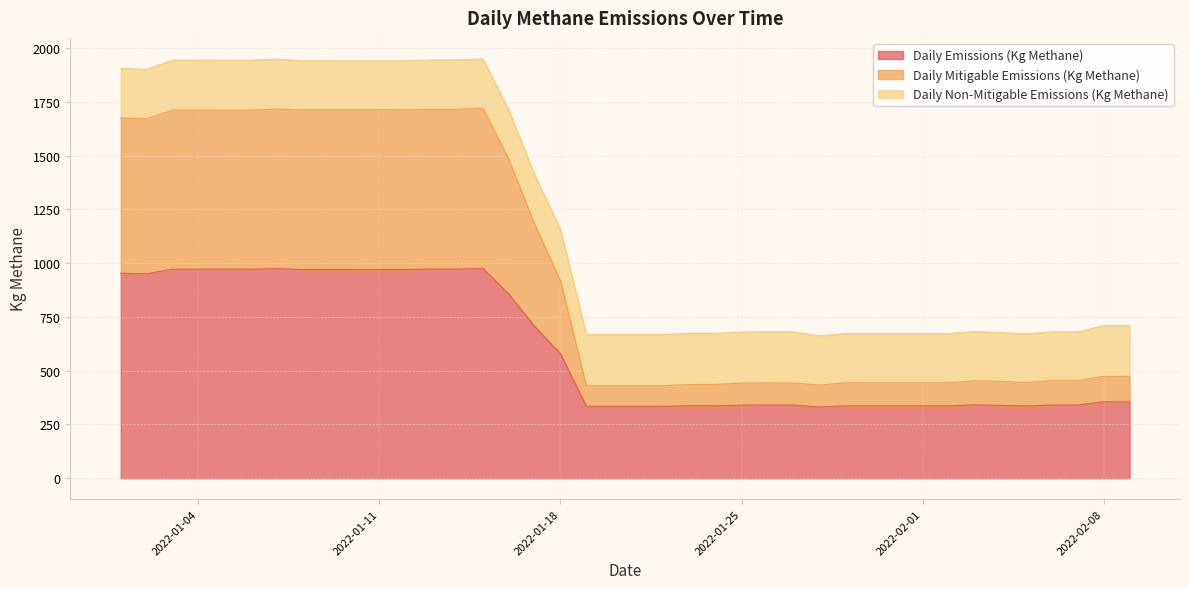

How many data points does each series have?

40